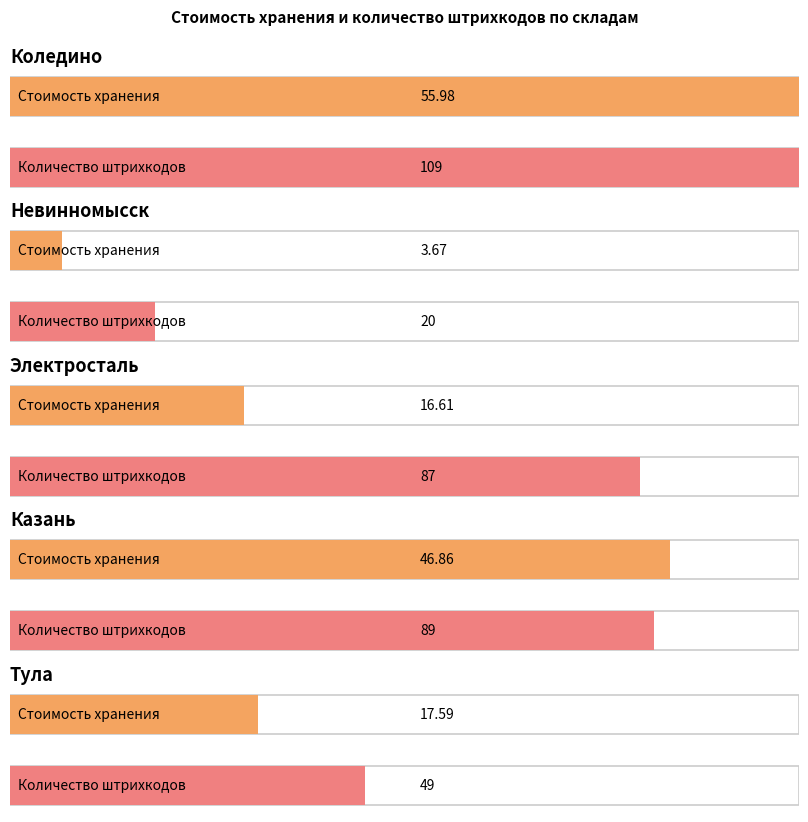

How many bars are there in each group?

2